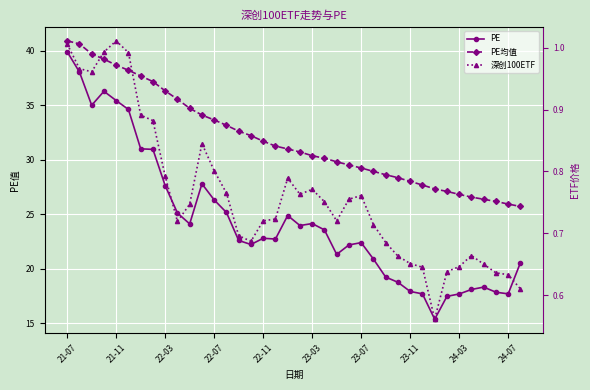

Rank the series by their maximum value, from highest to lowest.

PE均值, PE, 深创100ETF